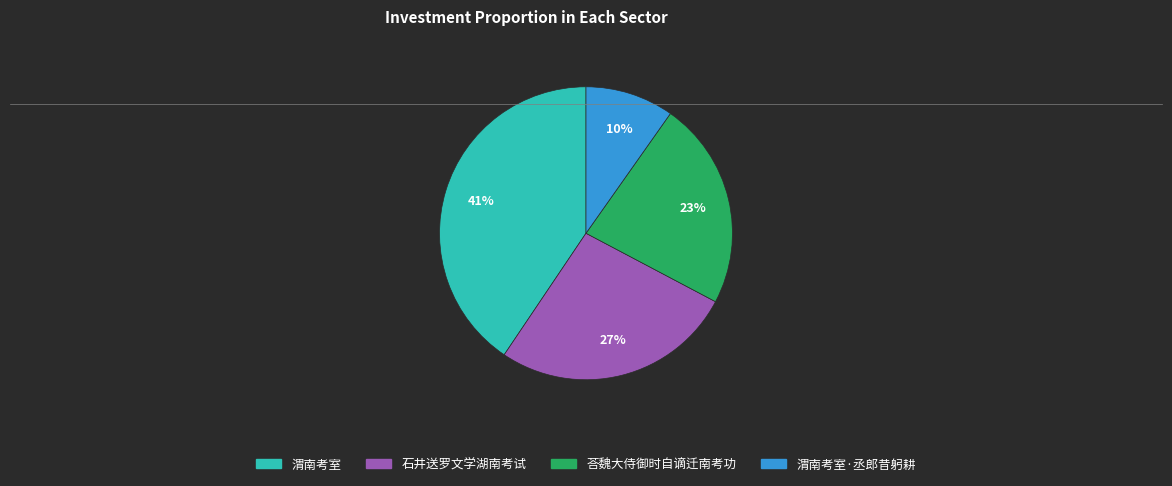

To the nearest percent, what is the difference between the largest and smallest slice percentages?

31%